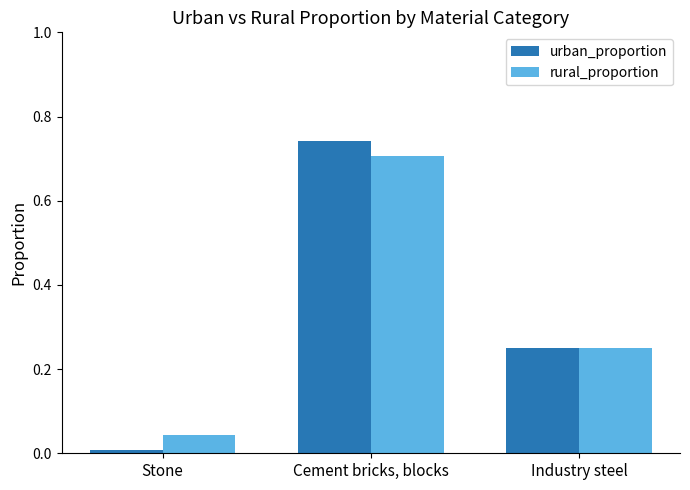

What position from the right is Cement bricks, blocks?

2